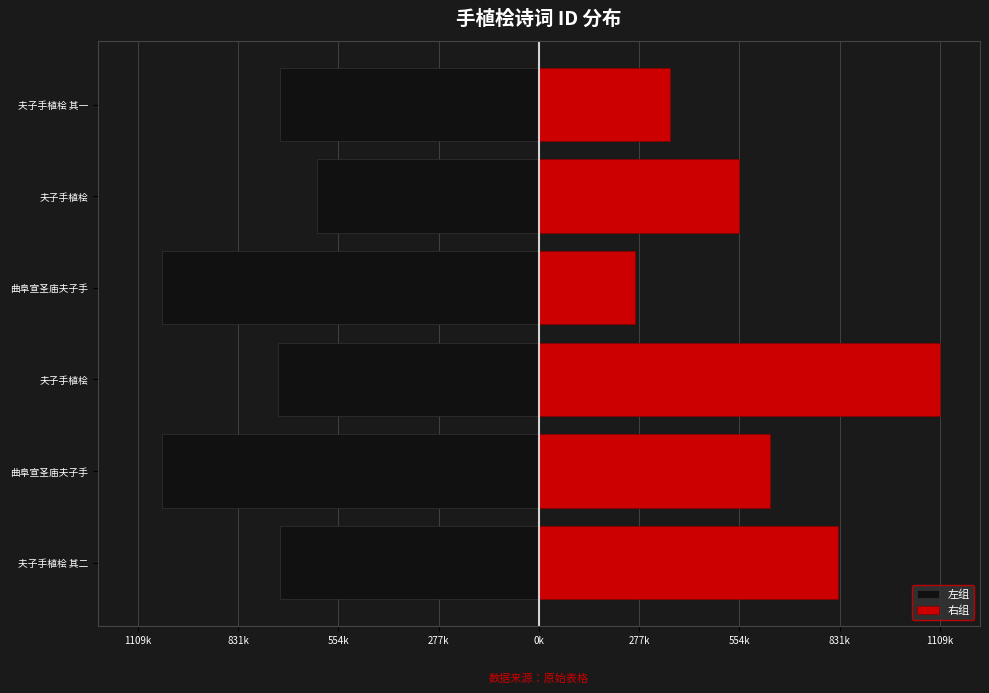

The 右组 series shows 828327 at 夫子手植桧 其二. True or false?

True